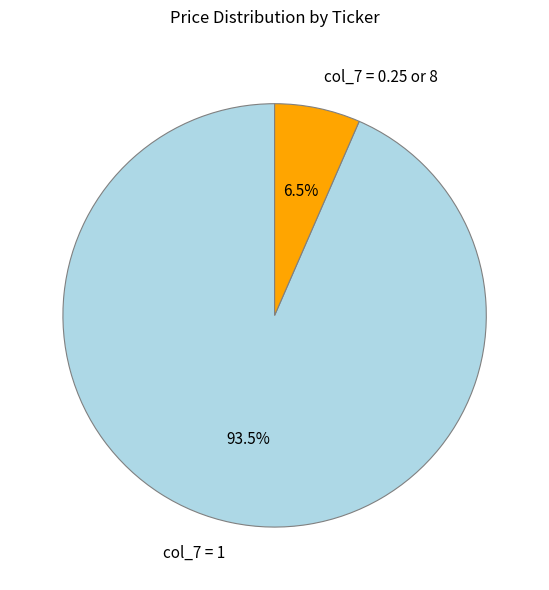

Is there any slice that represents more than half of the pie?

Yes